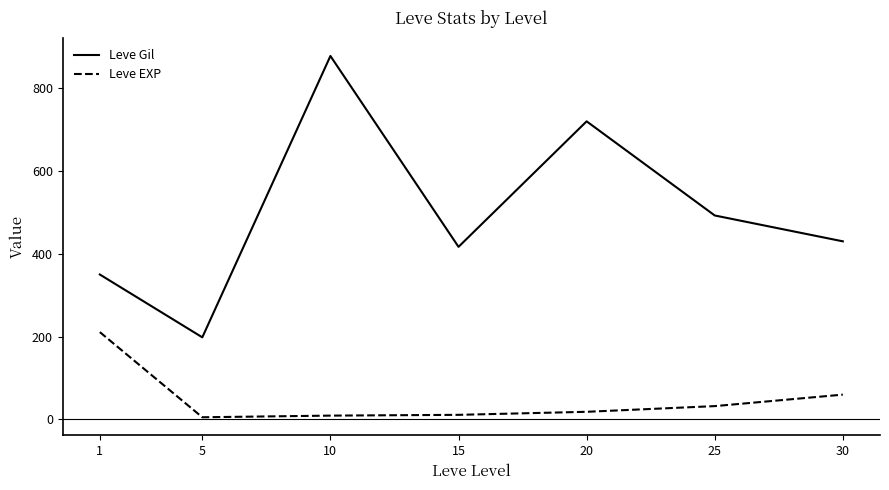

How many interior local valleys does the Leve Gil series have?

2